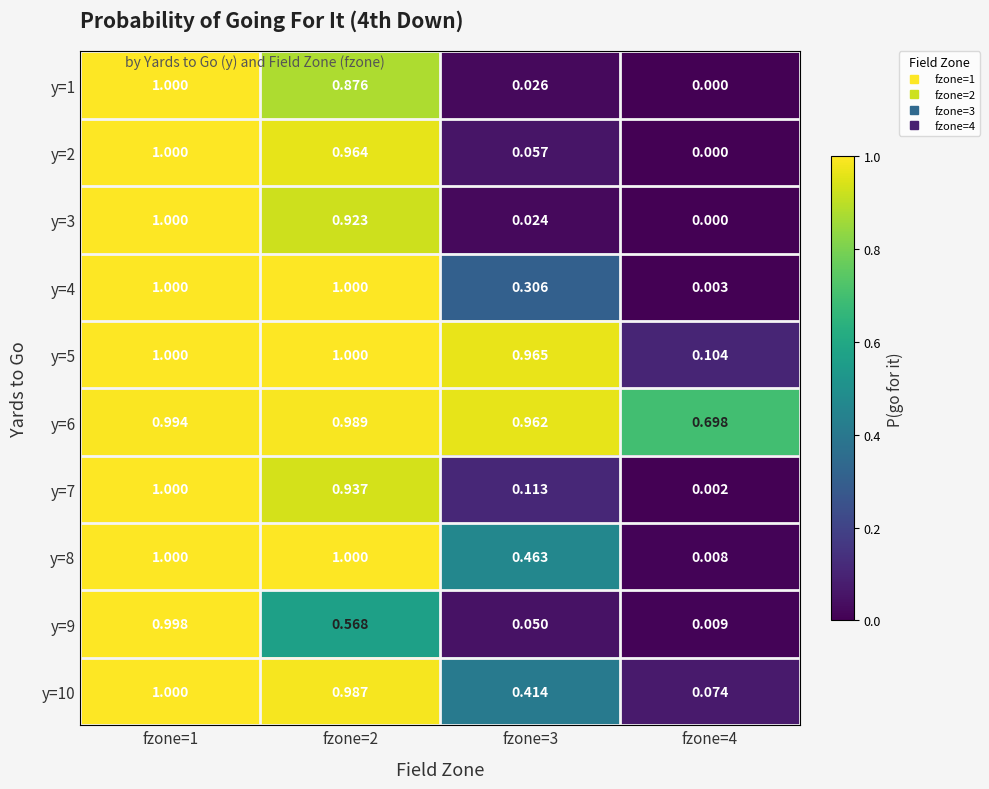

How many distinct data groups are displayed?

10